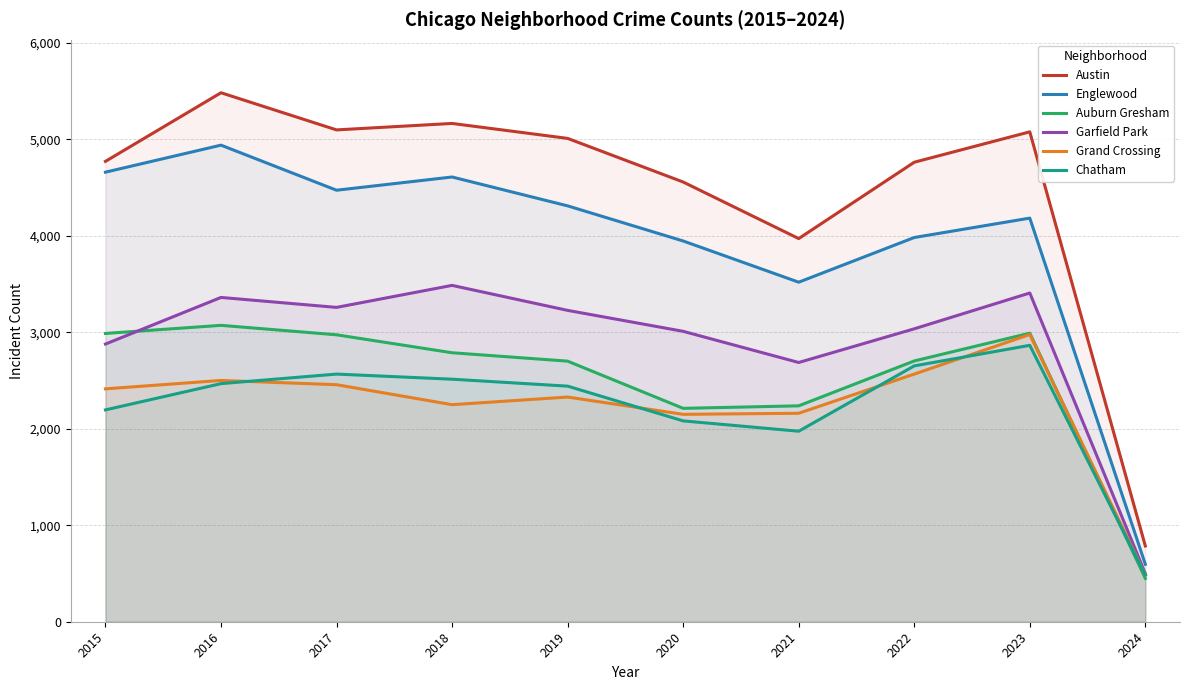

What is the highest value of the Chatham series?

2864